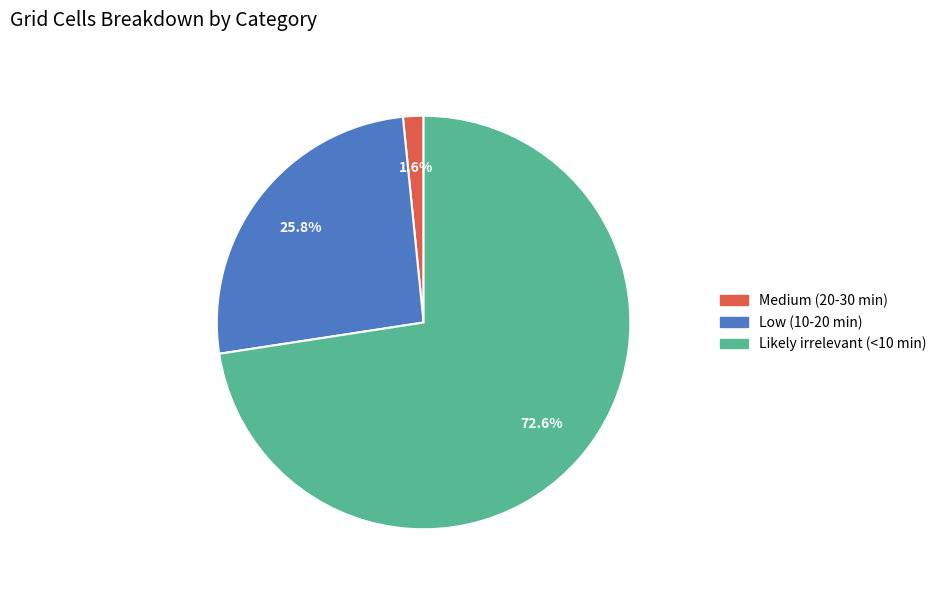

Rank the categories by value from lowest to highest.

Medium (20-30 min), Low (10-20 min), Likely irrelevant (<10 min)